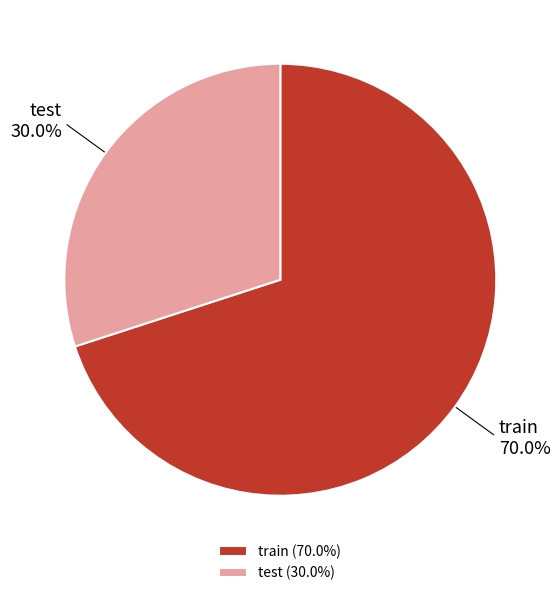

The train slice represents 56% of the pie. True or false?

False